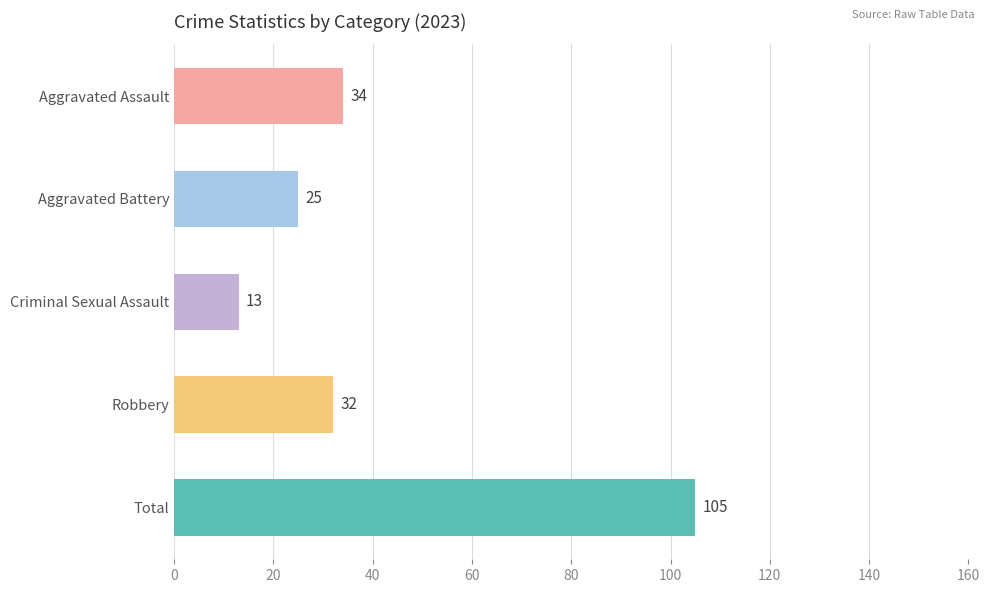

What is the ratio of the value at Aggravated Assault to the value at Aggravated Battery?

1.4